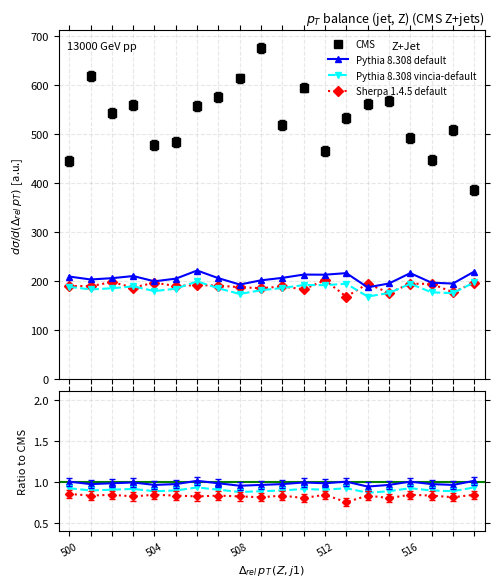

Where is the first local minimum for Pythia 8.308 vincia-default?

504